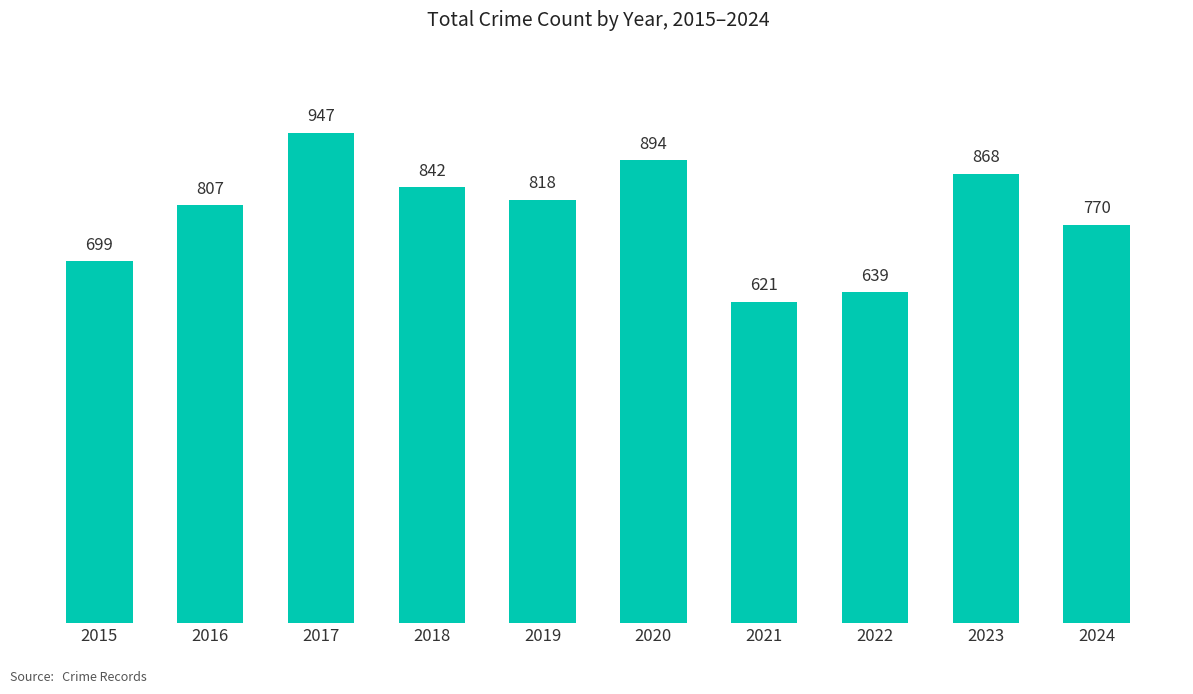

Does the chart contain stacked bars?

No